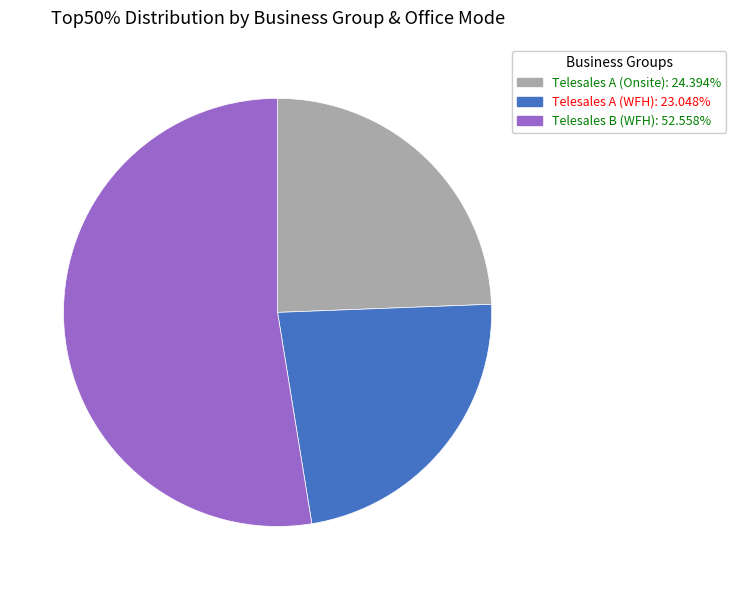

What is the majority slice?

Telesales B (WFH)